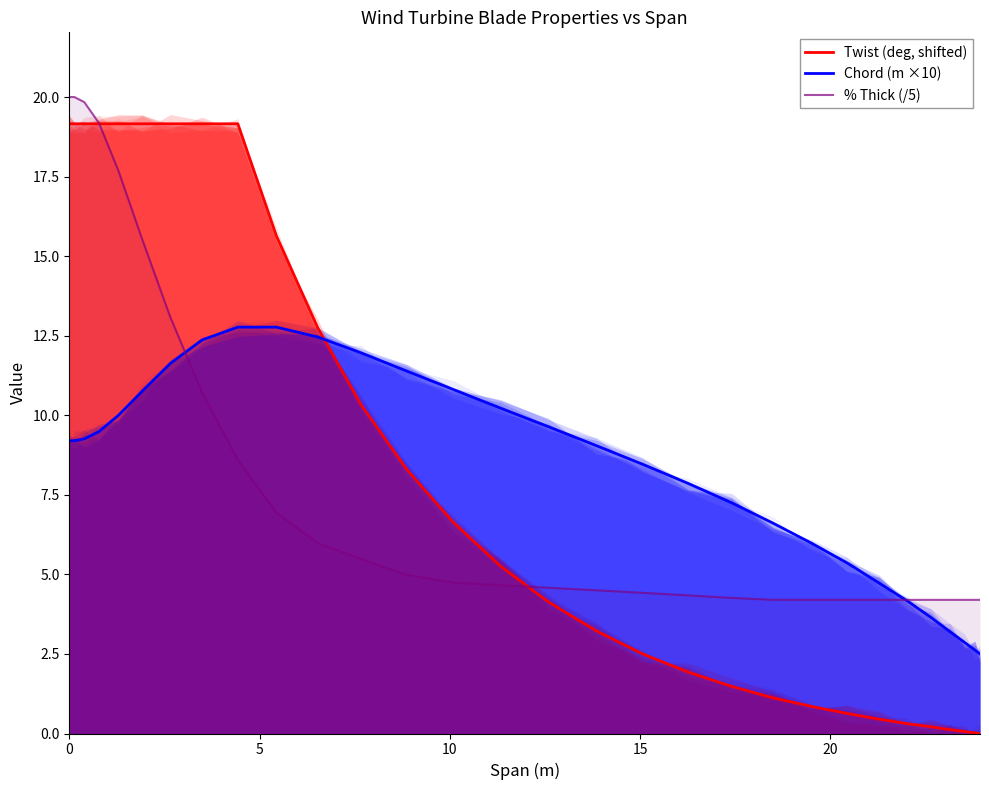

What is the value of the % Thick (/5) point at the 13th from the left?

5.0